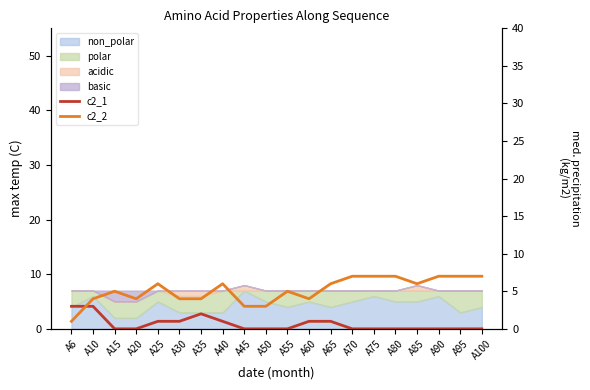

Is it true that c2_1 equals 1 at A25?

True